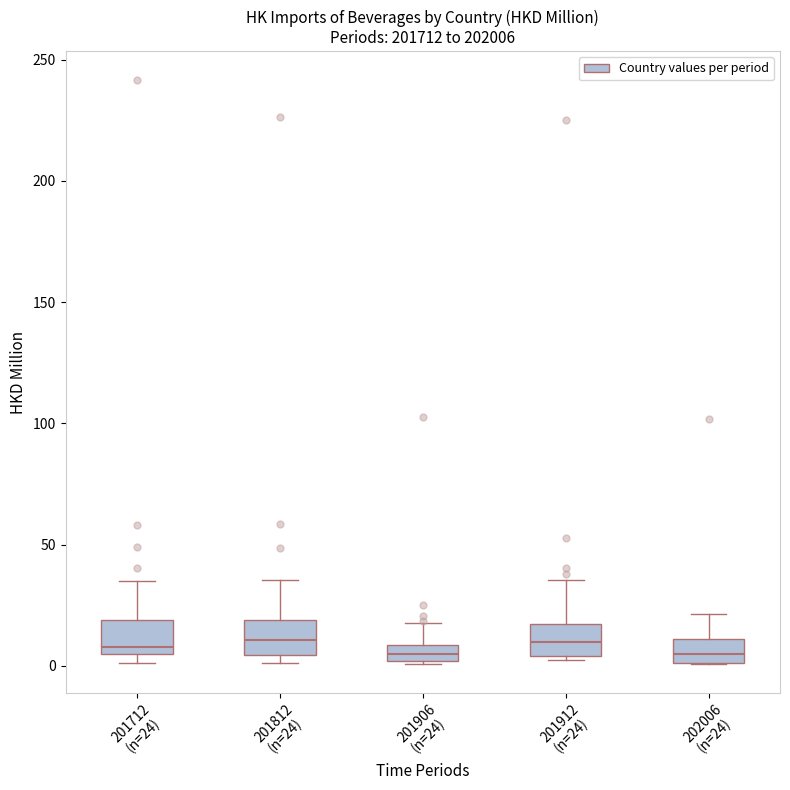

Where is the upper edge of the box for 201912 (n=24) on the y-axis? The values are not printed on the chart, so give them approximately, as read against the axis.

15